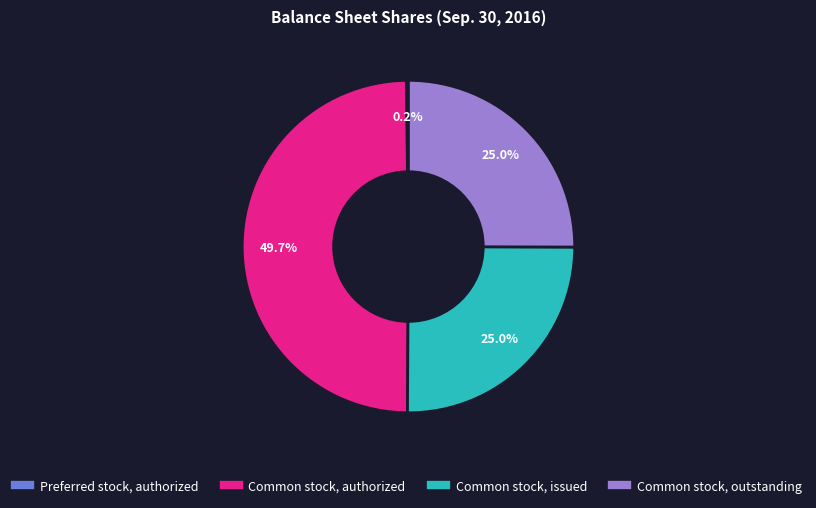

Does any single category account for the majority?

No